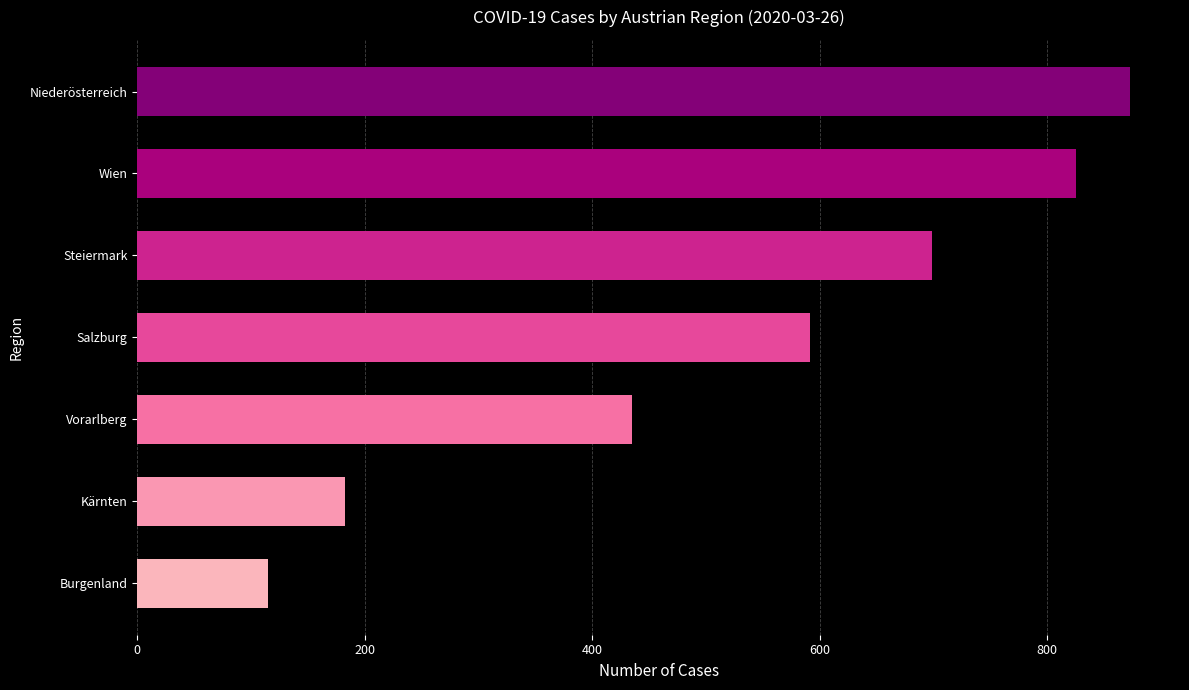

Approximately how many times larger is the value at Vorarlberg compared to Steiermark?

0.6